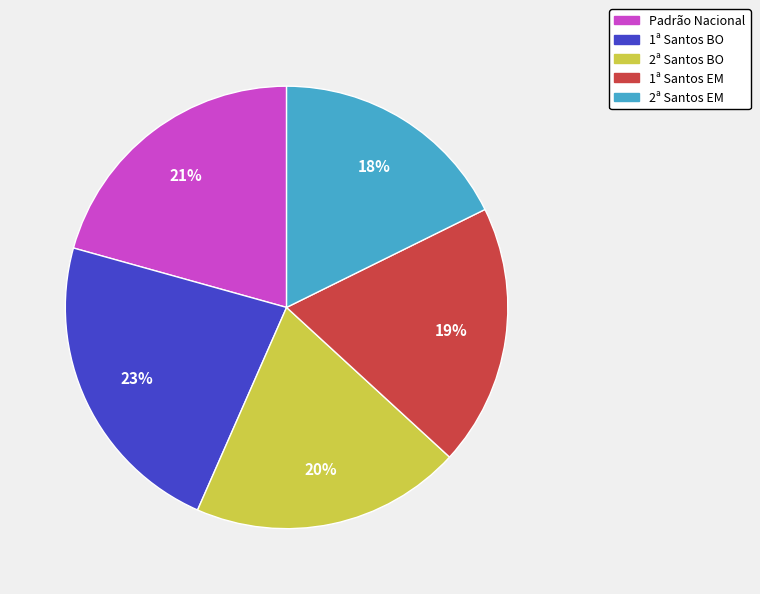

Does Padrão Nacional account for over 50% of the chart?

No